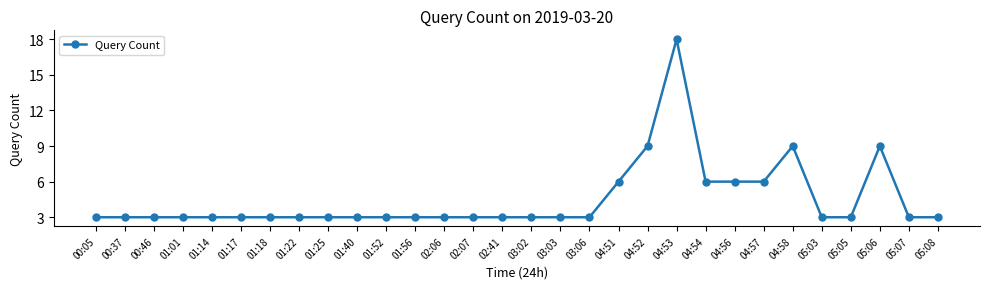

Approximately how many times larger is the value at 00:05 compared to 01:52?

1.0